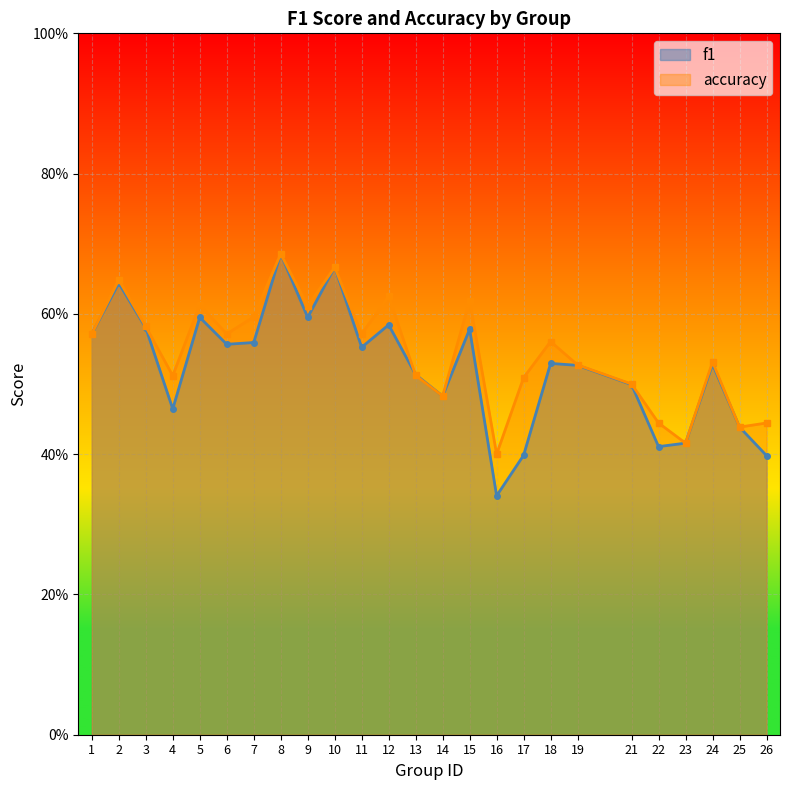

Count the accuracy values in the range 0 to 1.

25